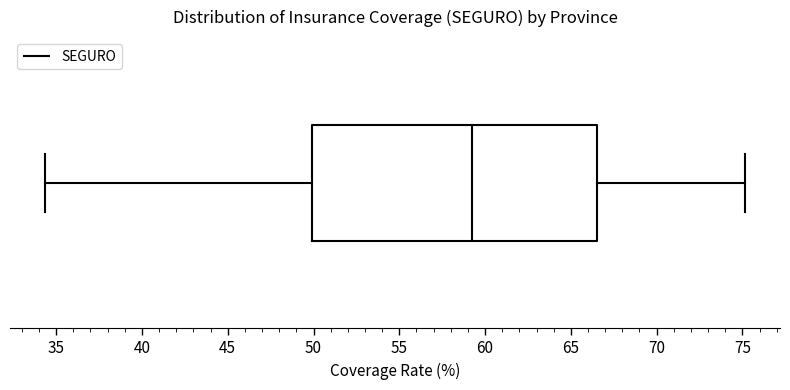

Where does the median line of the box sit on the x-axis? The values are not printed on the chart, so give them approximately, as read against the axis.

59.5